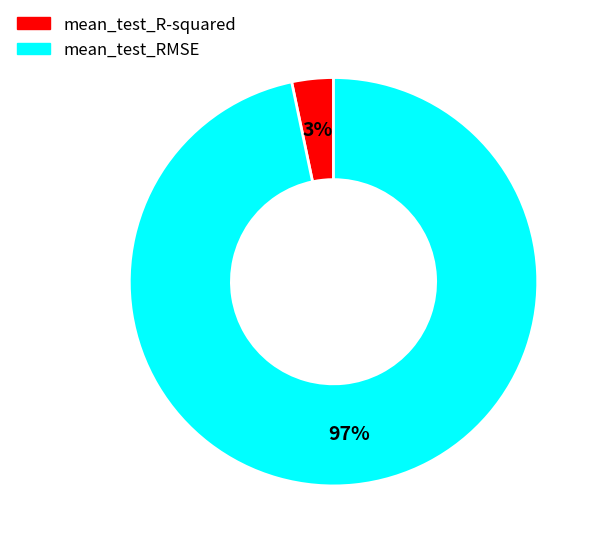

Is the sum of mean_test_RMSE and mean_test_R-squared greater than half?

Yes